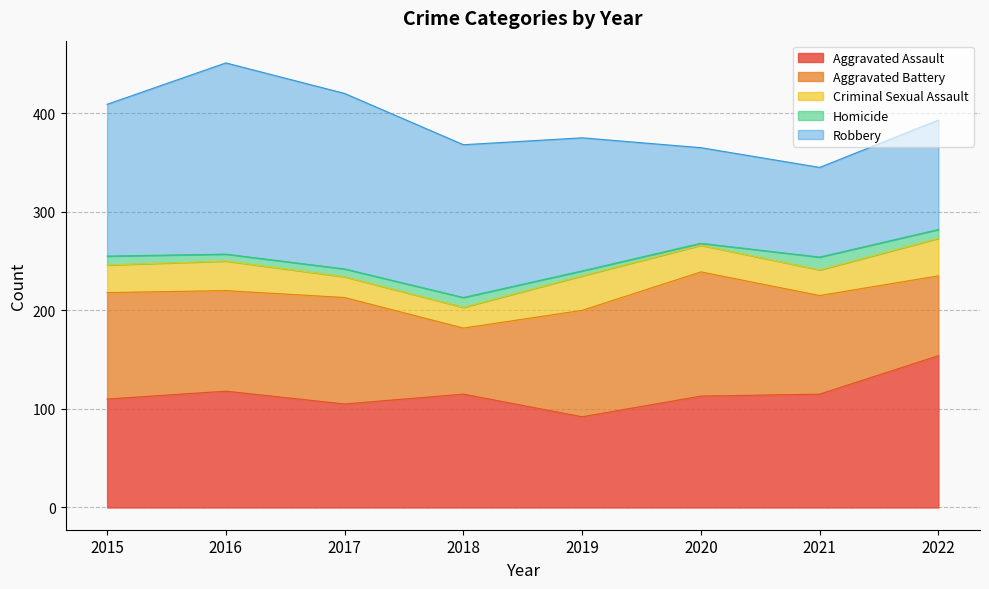

What is the difference between the highest and lowest values at 2015?

145